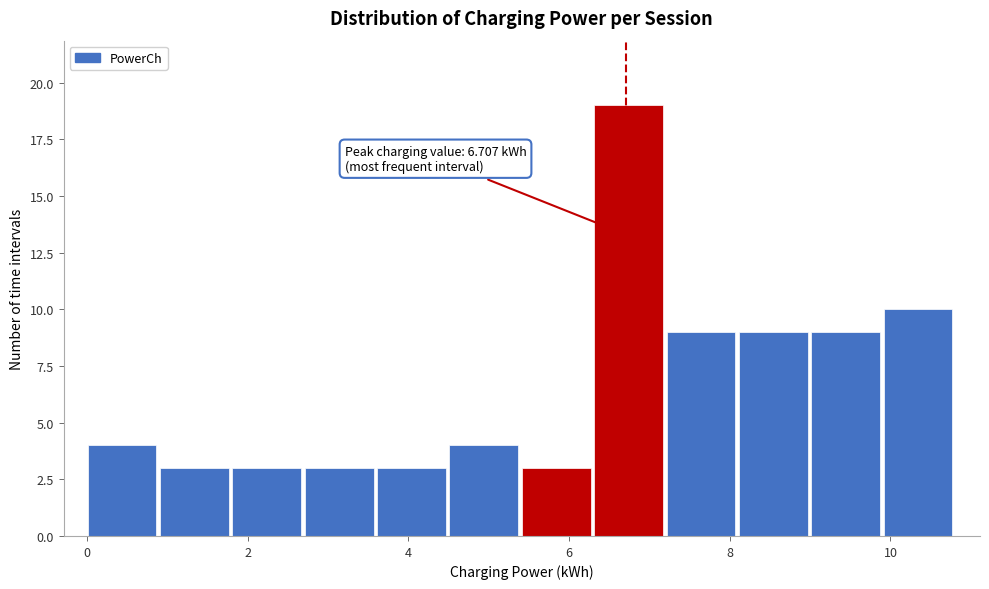

Which range on the x-axis has the tallest bar?

6.4 to 7.2